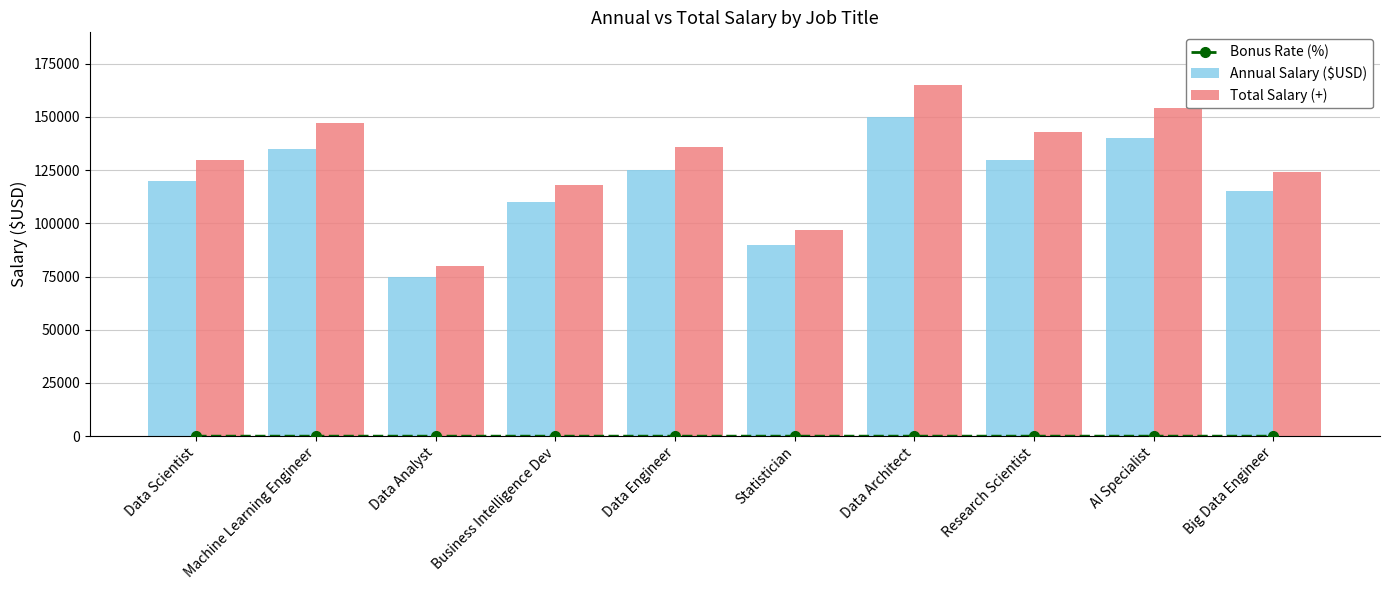

Which label corresponds to the largest value in the chart?

Data Architect